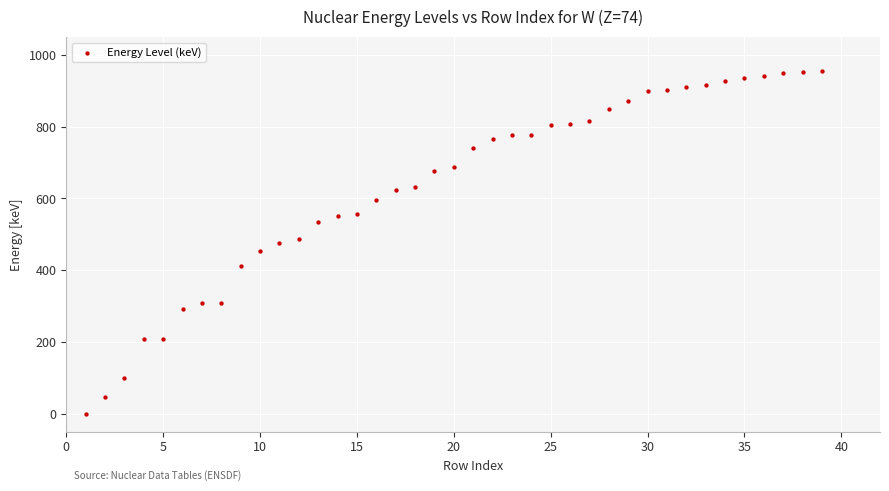

What is the range of Y values (max minus min)?

956.3